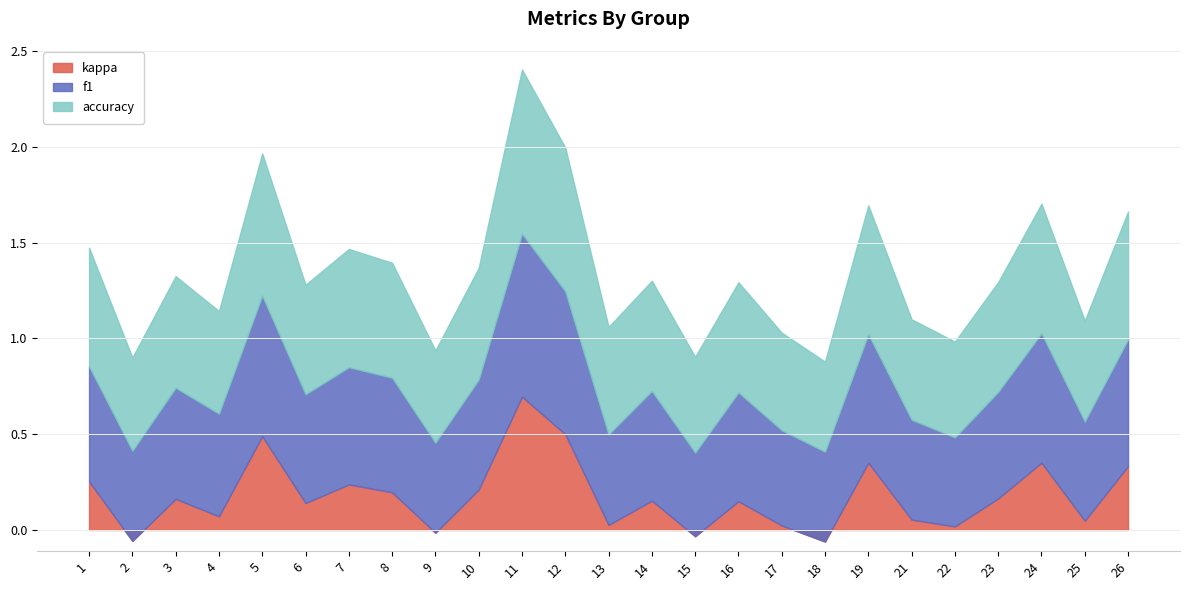

Count the number of data series in this chart.

3